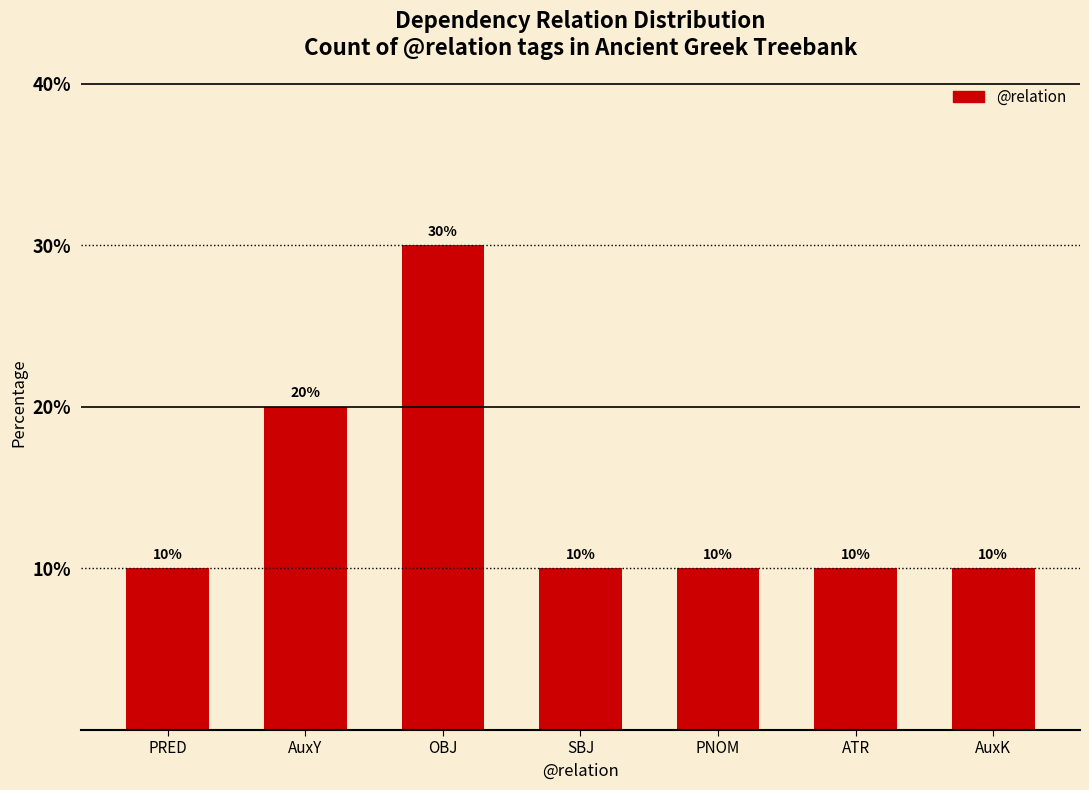

Between ATR and AuxY, which is larger?

AuxY